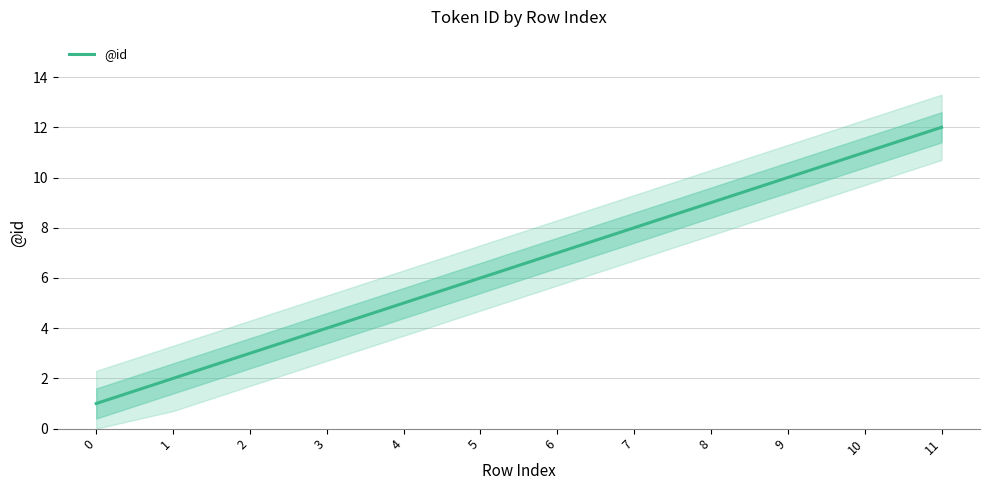

What is the maximum value shown in the chart?

12